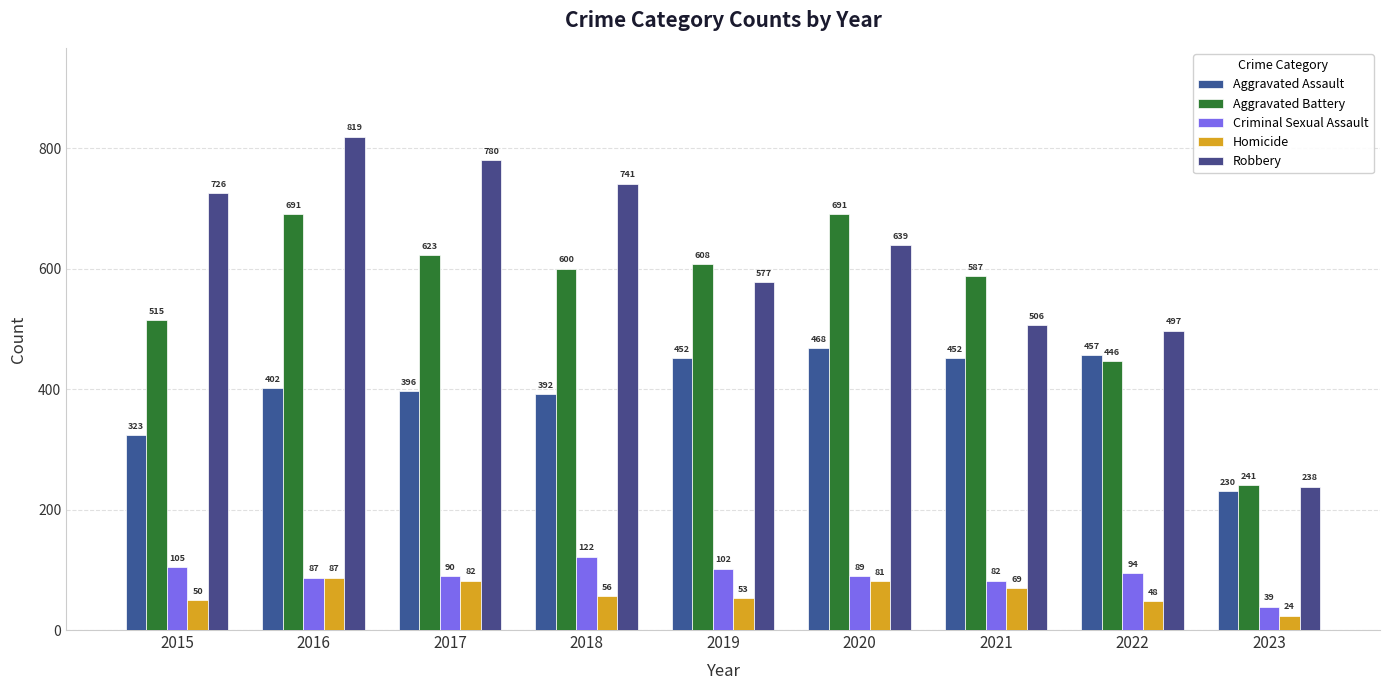

True or false: Homicide has a value of 24 at 2023.

True